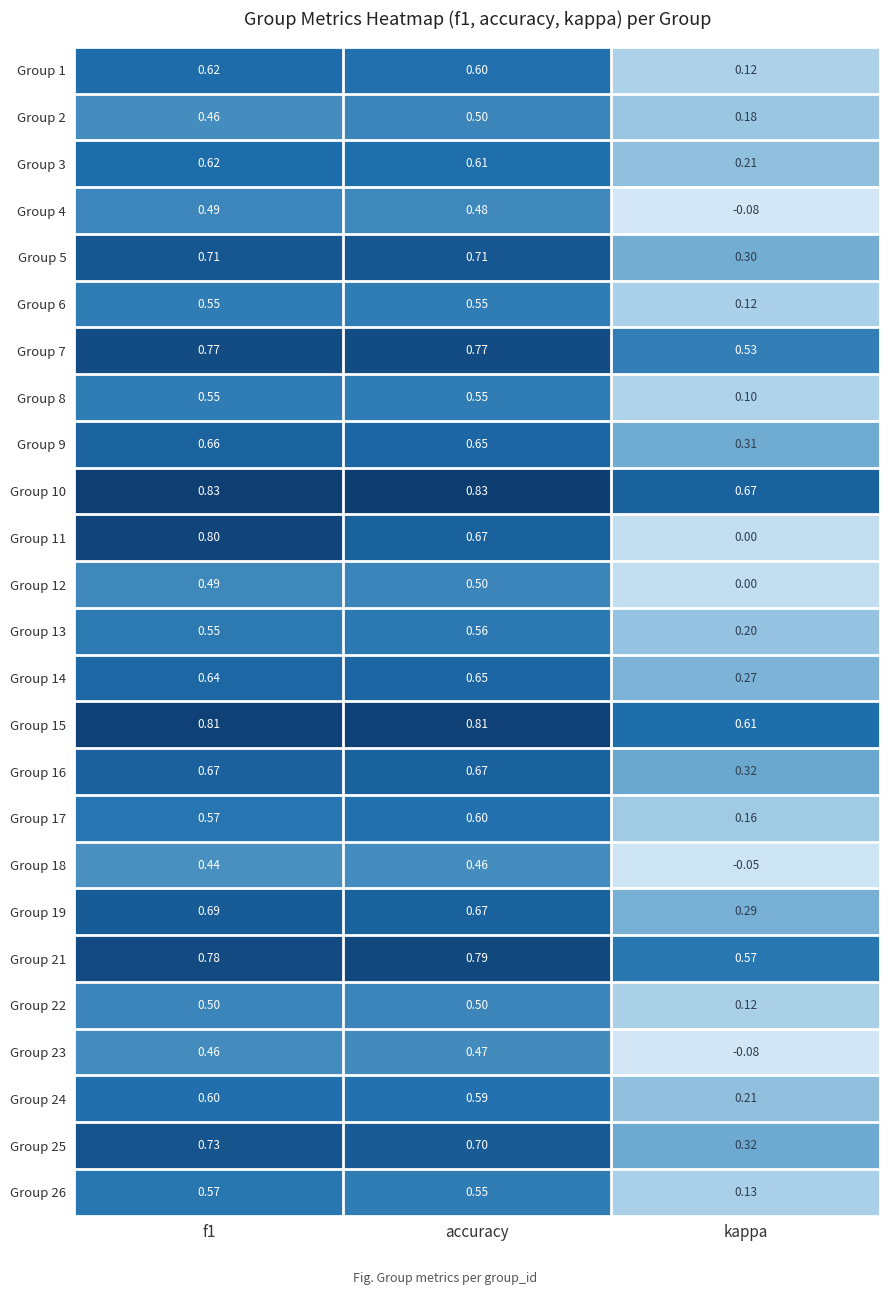

At how many categories does at least one series exceed 0?

3